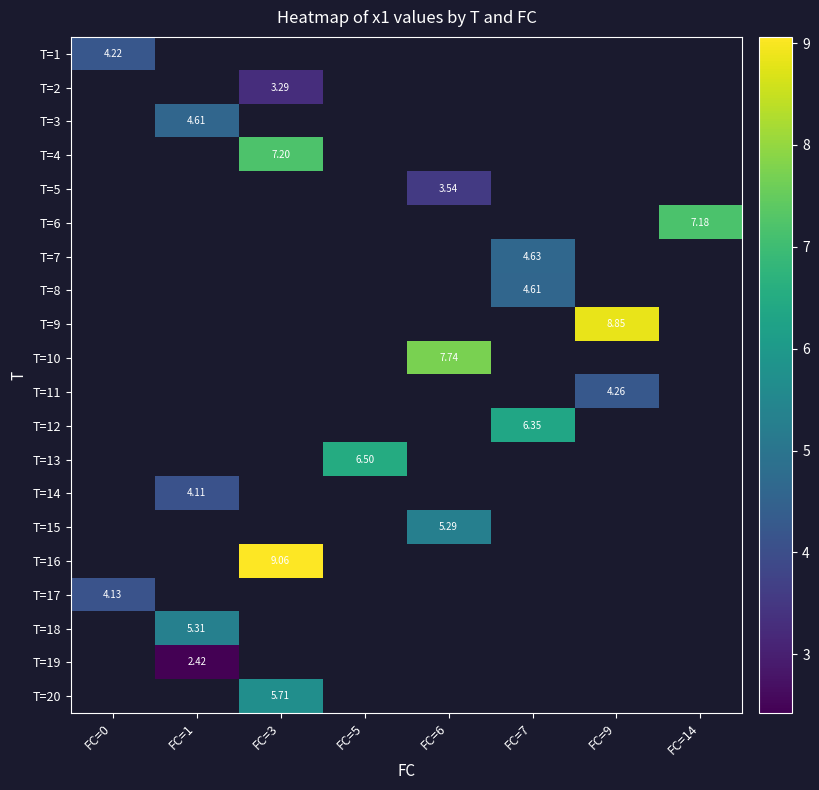

True or false: row_3 has a value of 1.5 at FC=3.

False